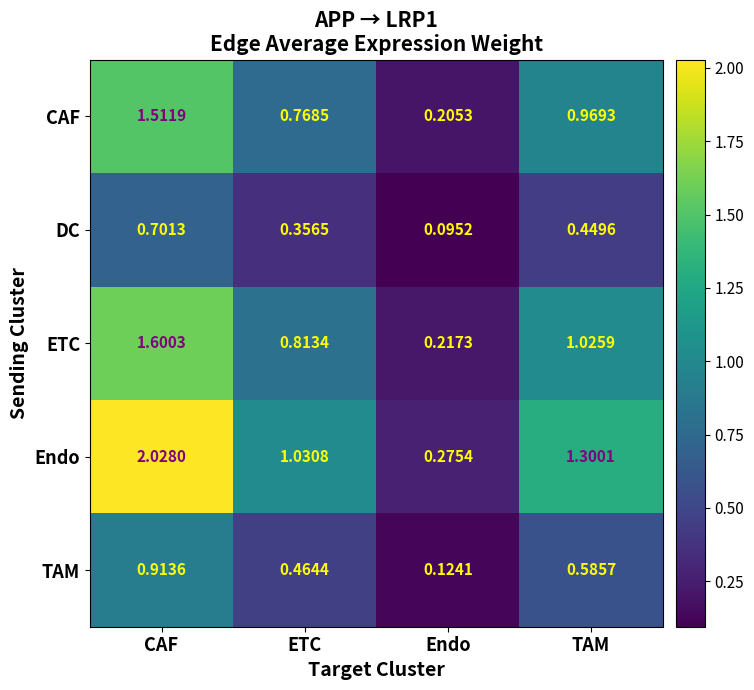

At which category is the sum across all series the highest?

CAF